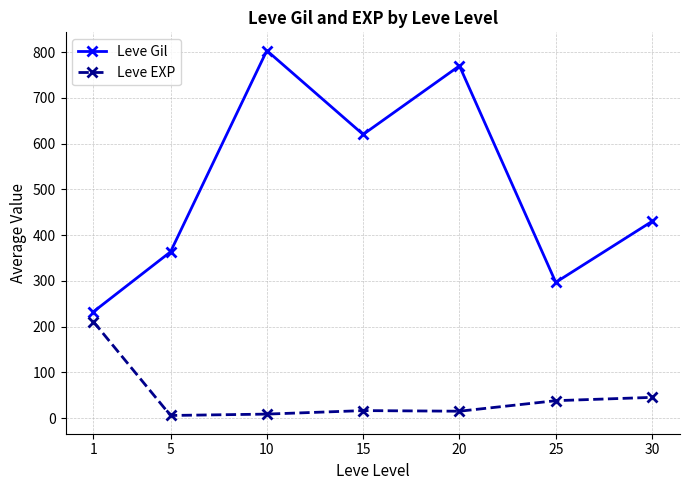

Which series has the widest spread of values?

Leve Gil